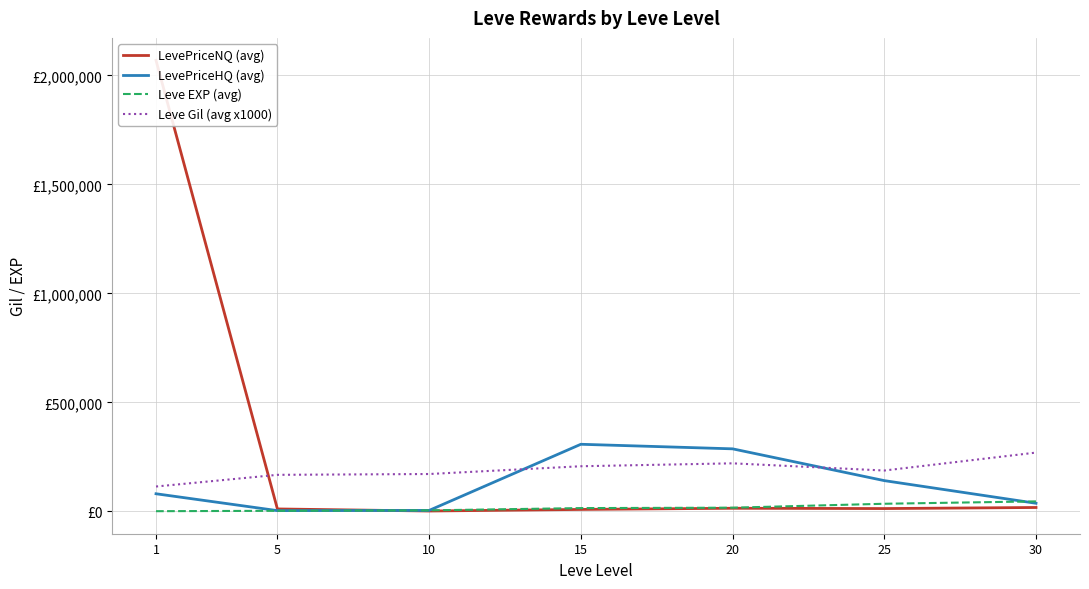

Which label corresponds to the smallest value in the chart?

1